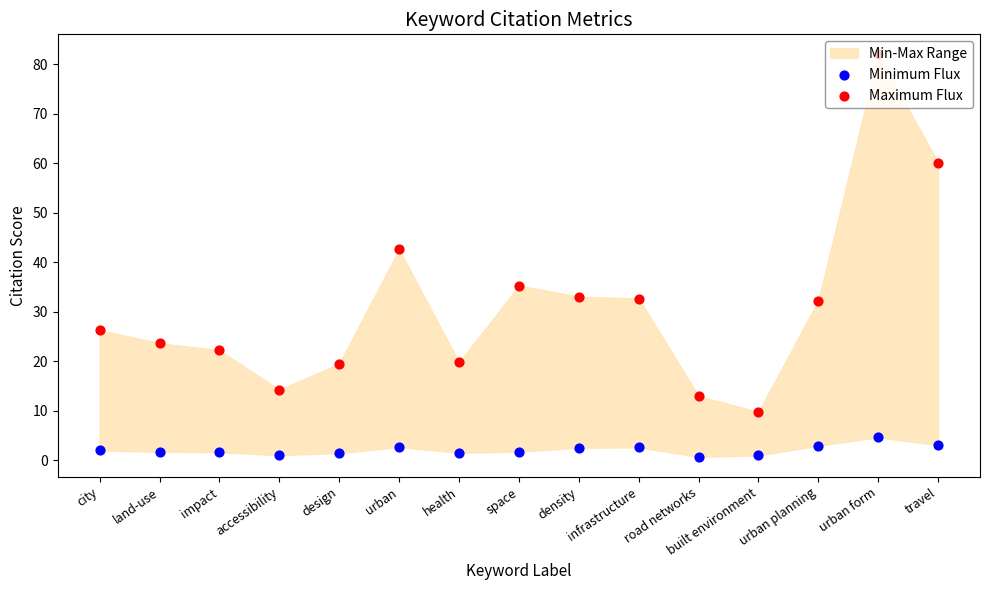

At how many categories does at least one series exceed 28?

7